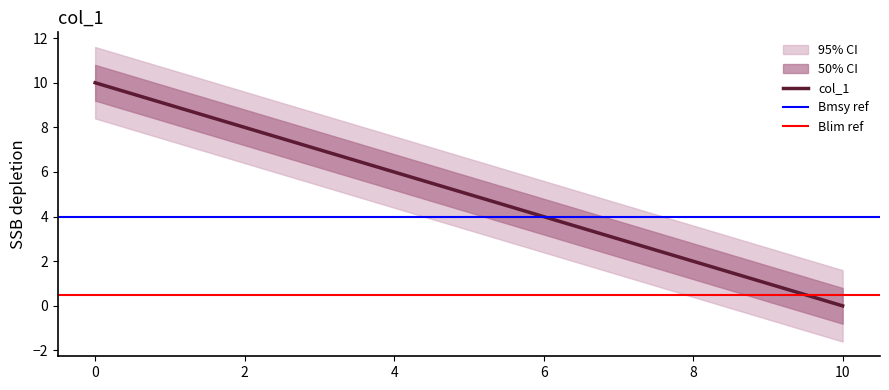

How many data points are less than 5?

5